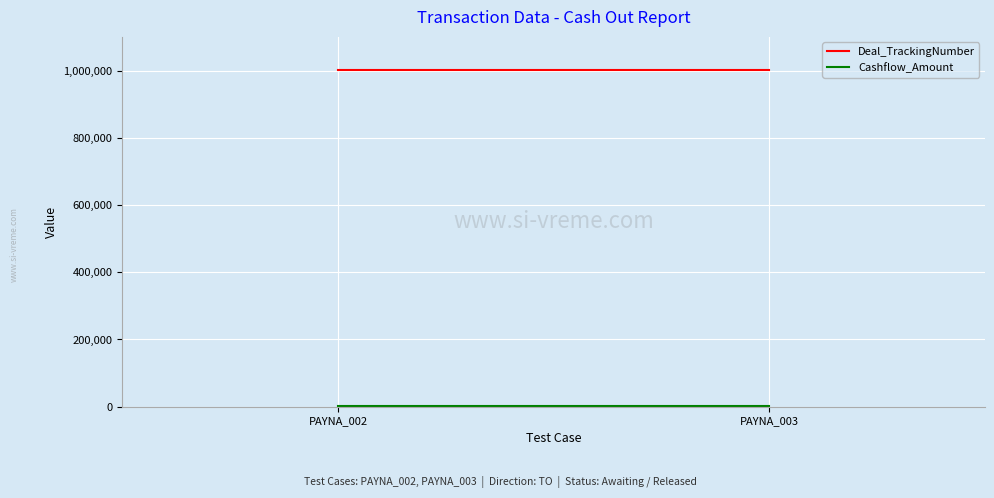

Rank the categories by Deal_TrackingNumber value from lowest to highest.

PAYNA_002, PAYNA_003